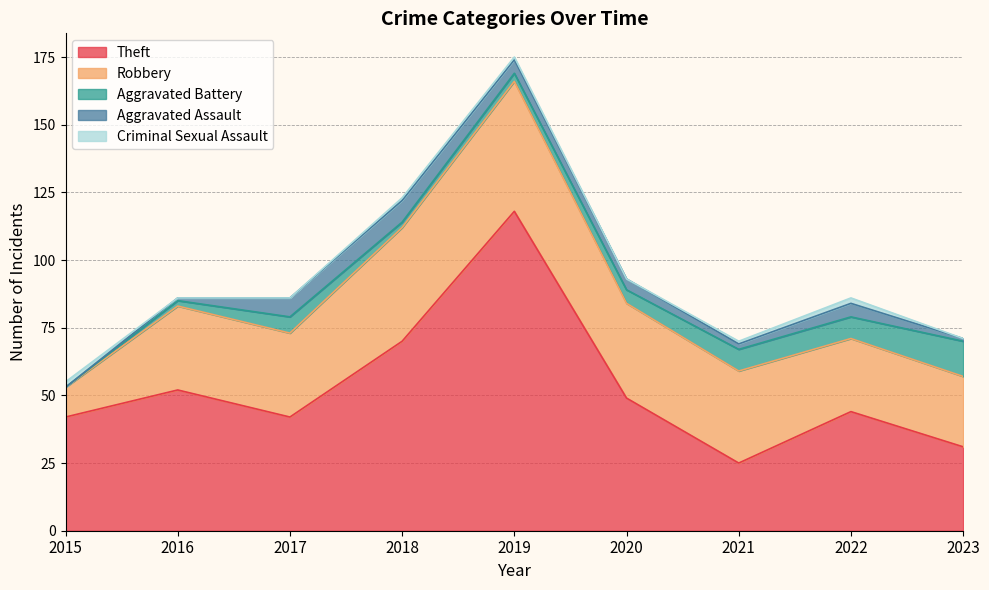

At which category is the sum across all series the highest?

2019